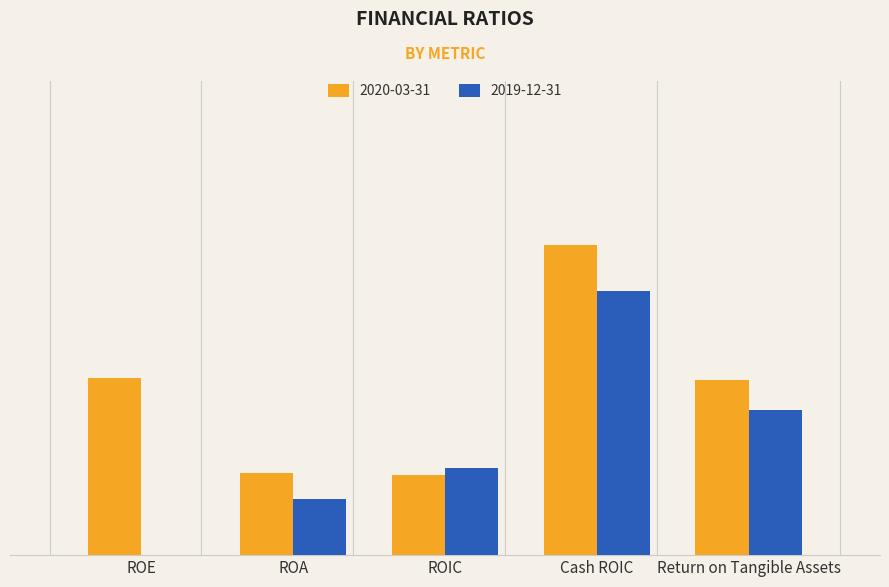

Which has a higher value, ROA or Cash ROIC?

Cash ROIC